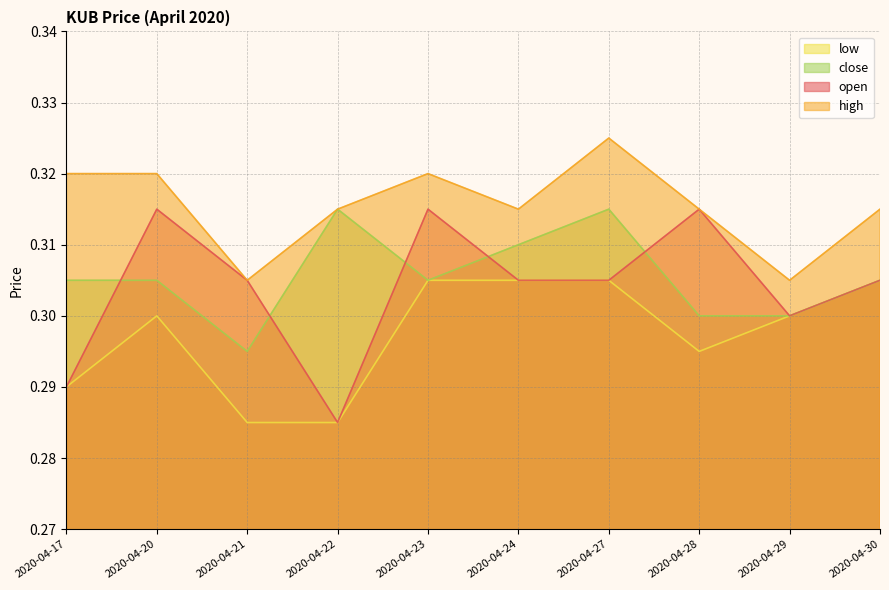

List the labels in order of high value, smallest first.

2020-04-21, 2020-04-29, 2020-04-22, 2020-04-24, 2020-04-28, 2020-04-30, 2020-04-17, 2020-04-20, 2020-04-23, 2020-04-27